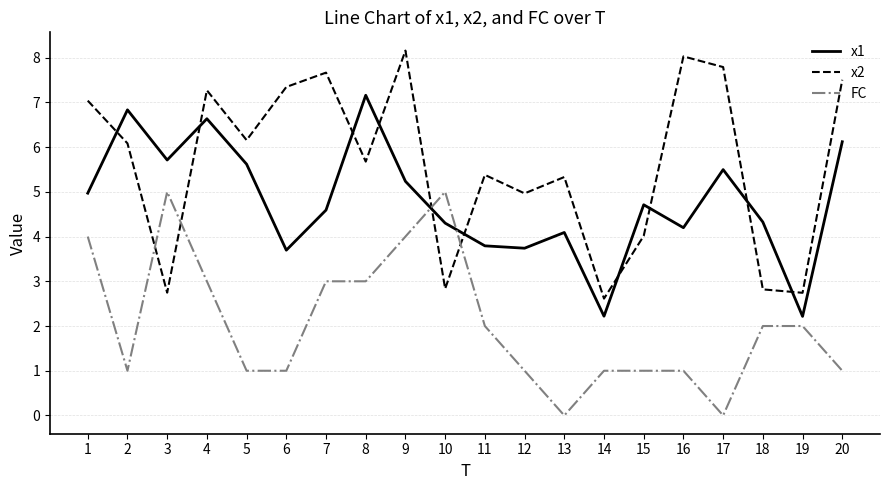

Between which two adjacent categories do FC and x1 first intersect?

9 and 10